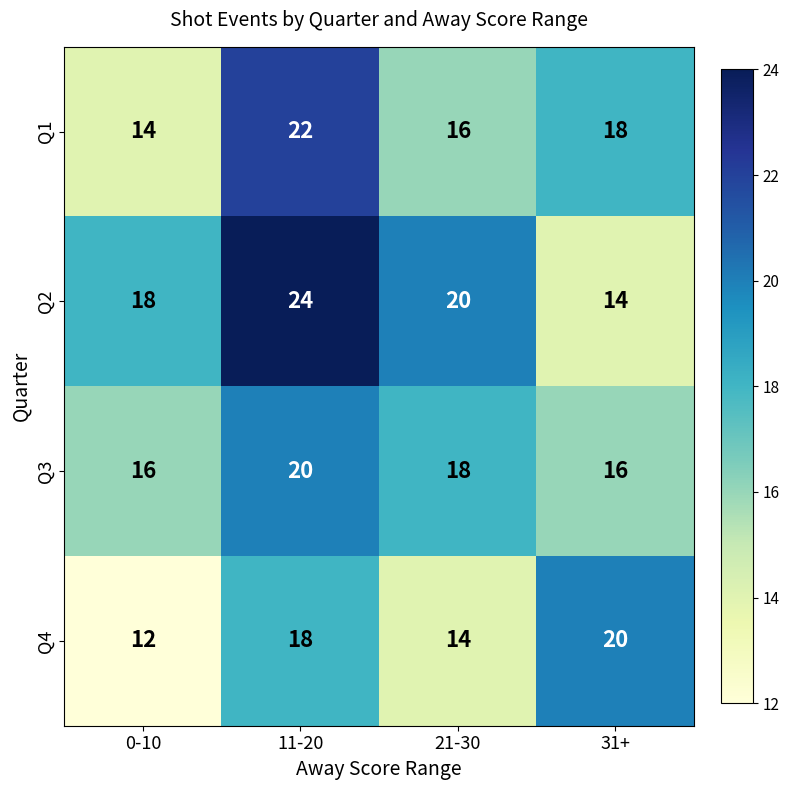

What is the maximum value for Q4?

20